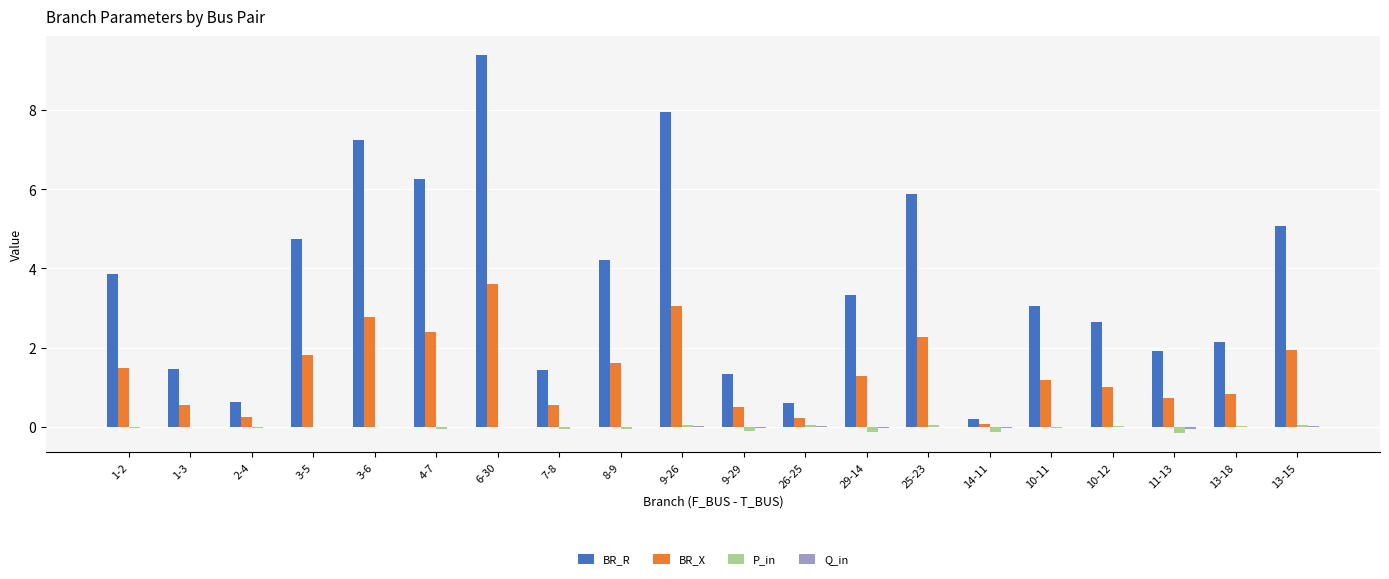

What is the sum of all BR_X values?

28.2